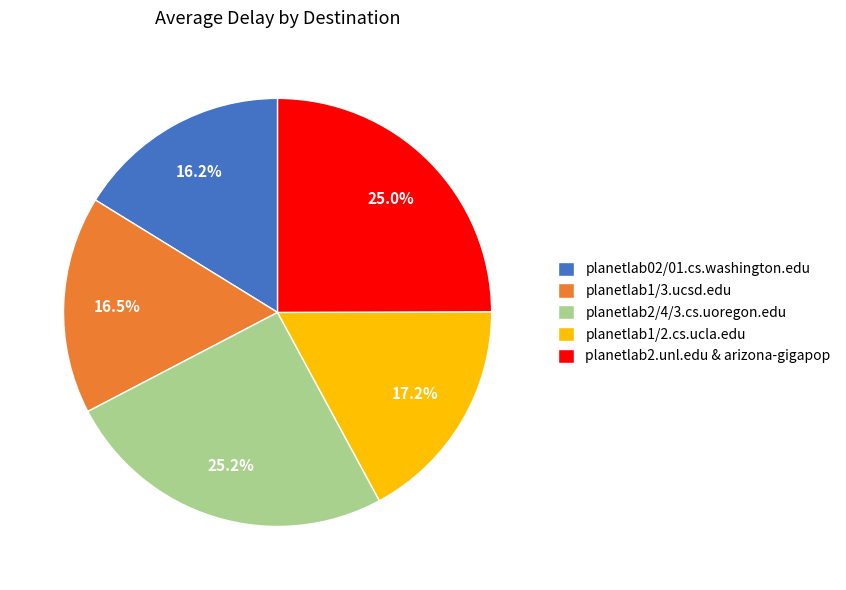

How many slices are in this pie chart?

5